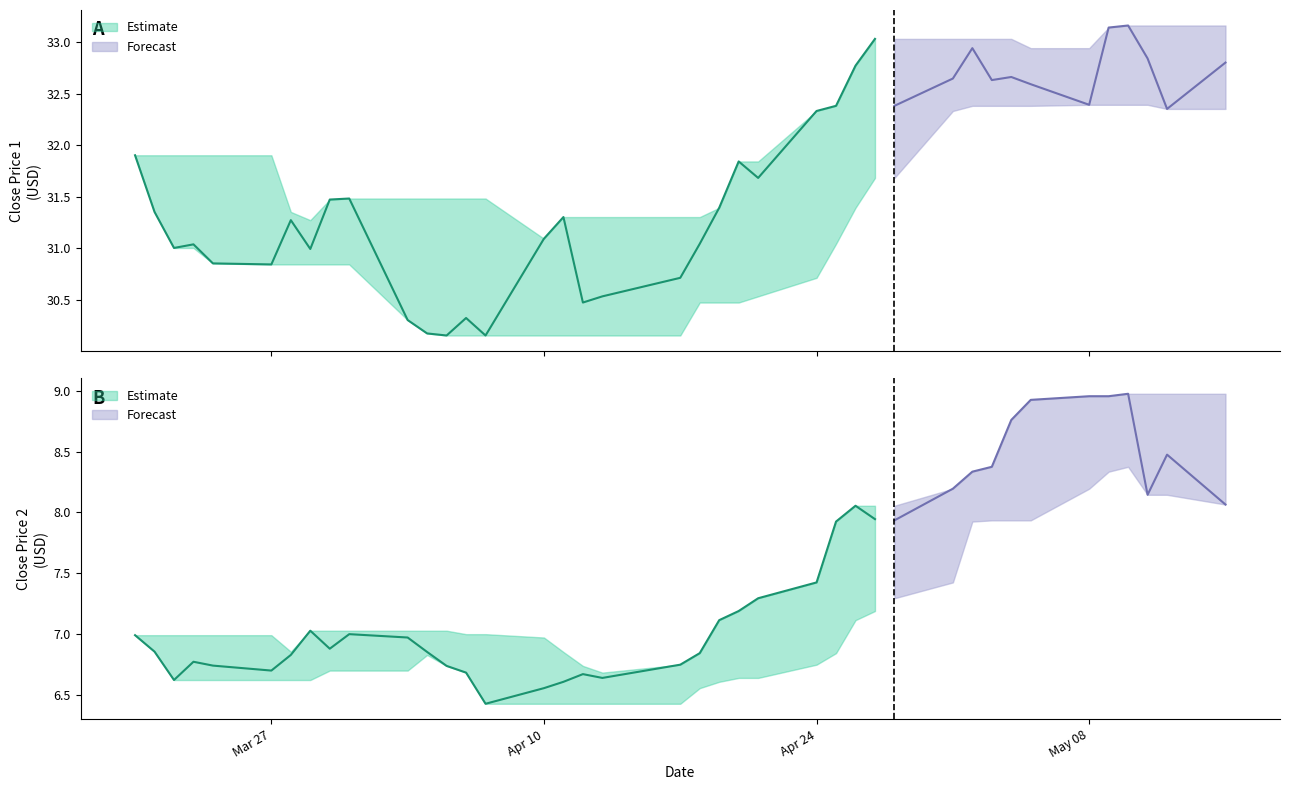

What is the value of the close1 point at the 6th from the left?

30.8